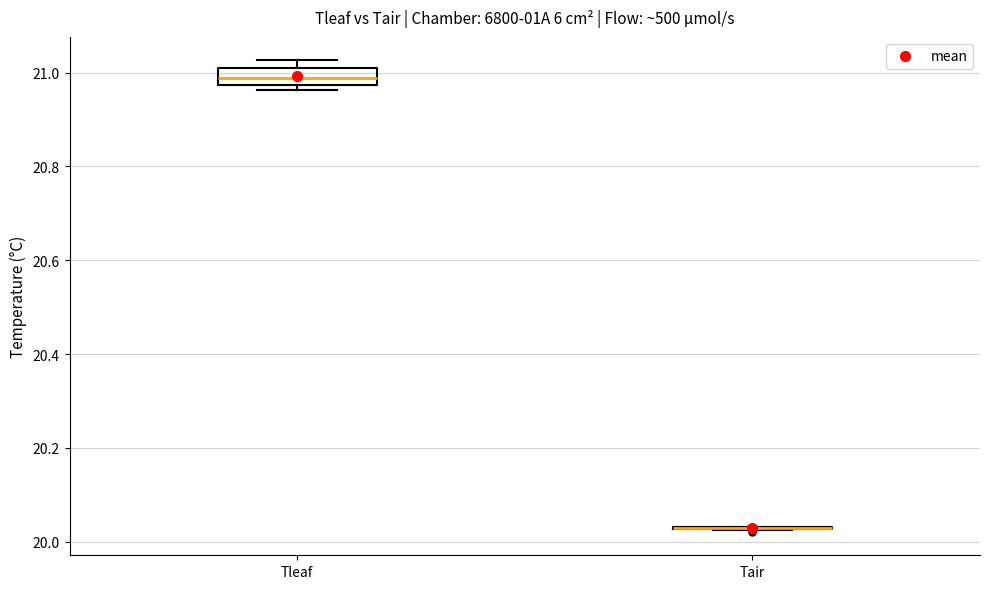

Comparing the boxes themselves (not the whiskers), which one is the tallest?

Tleaf